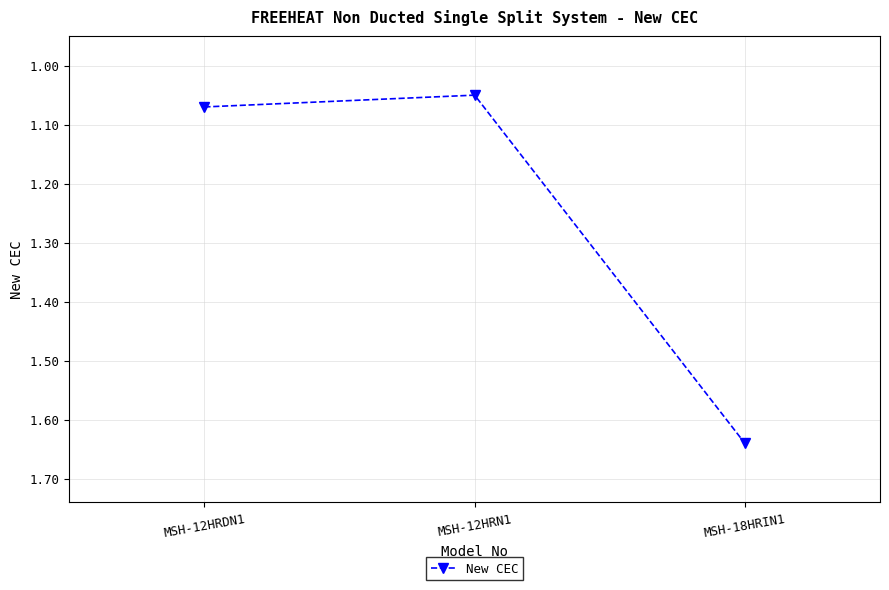

What is the label of the 3rd point from the right?

MSH-12HRDN1